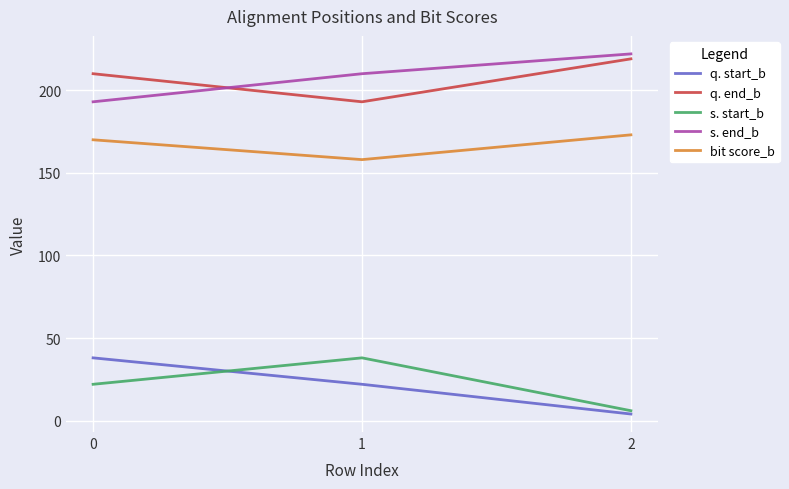

Is the value of s. end_b at 0 greater than the value of s. start_b at 1?

Yes